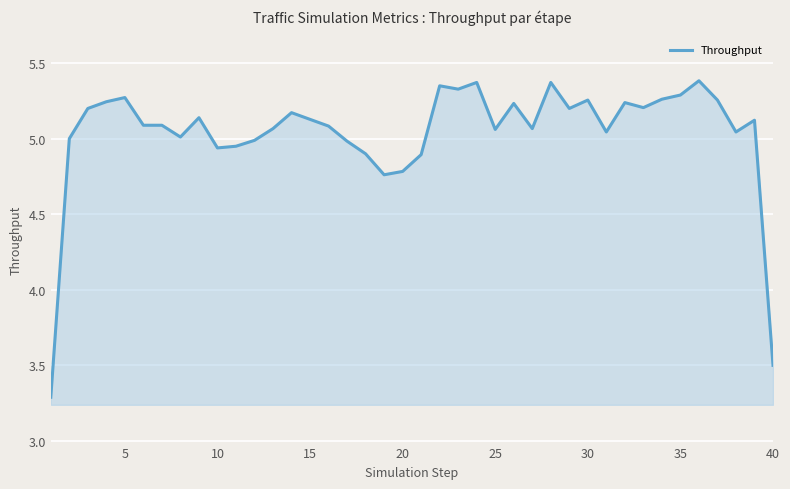

Is this an area chart (filled region under the line)?

Yes